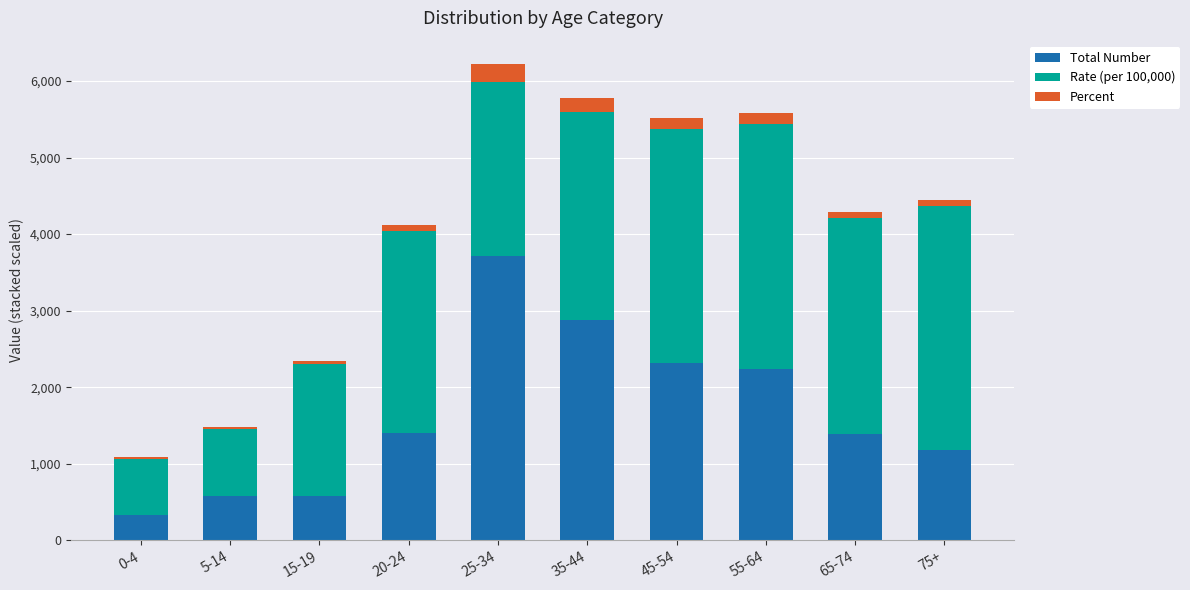

At which label is Total Number closest to 2026?

55-64